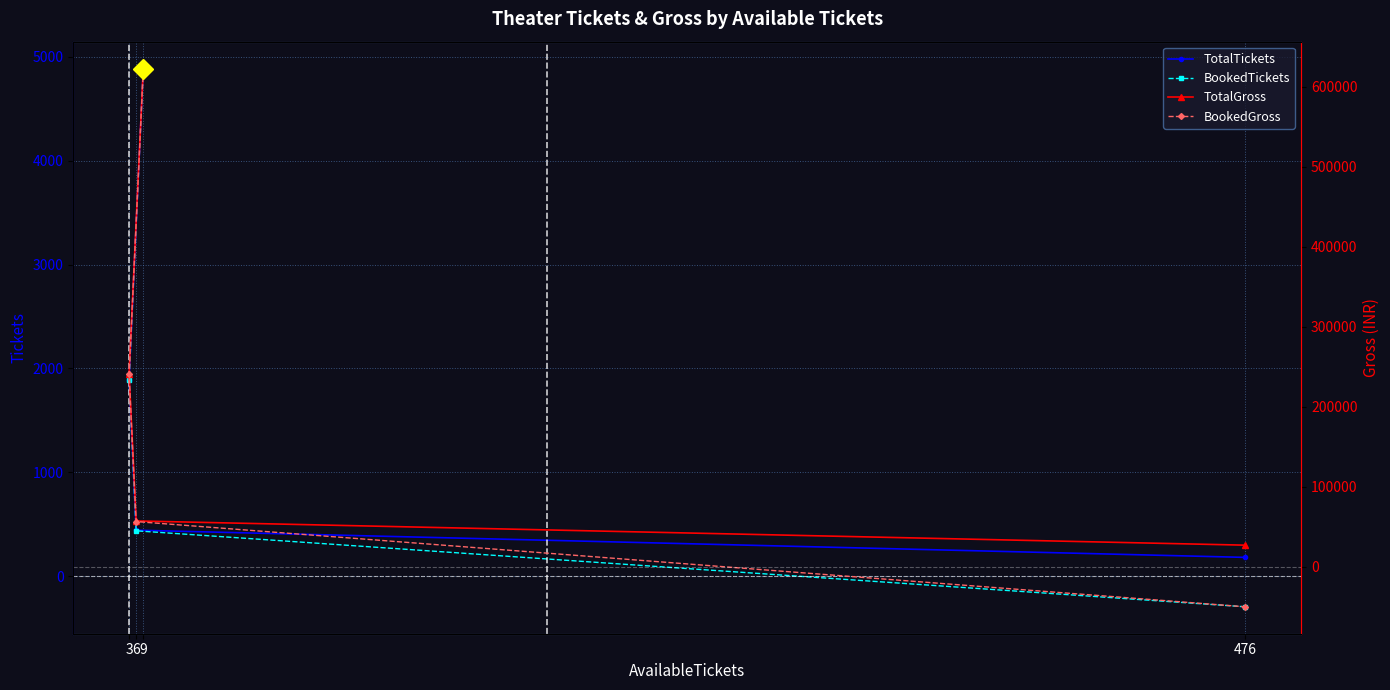

Between 9 and 6, which series saw the biggest shift?

TotalGross